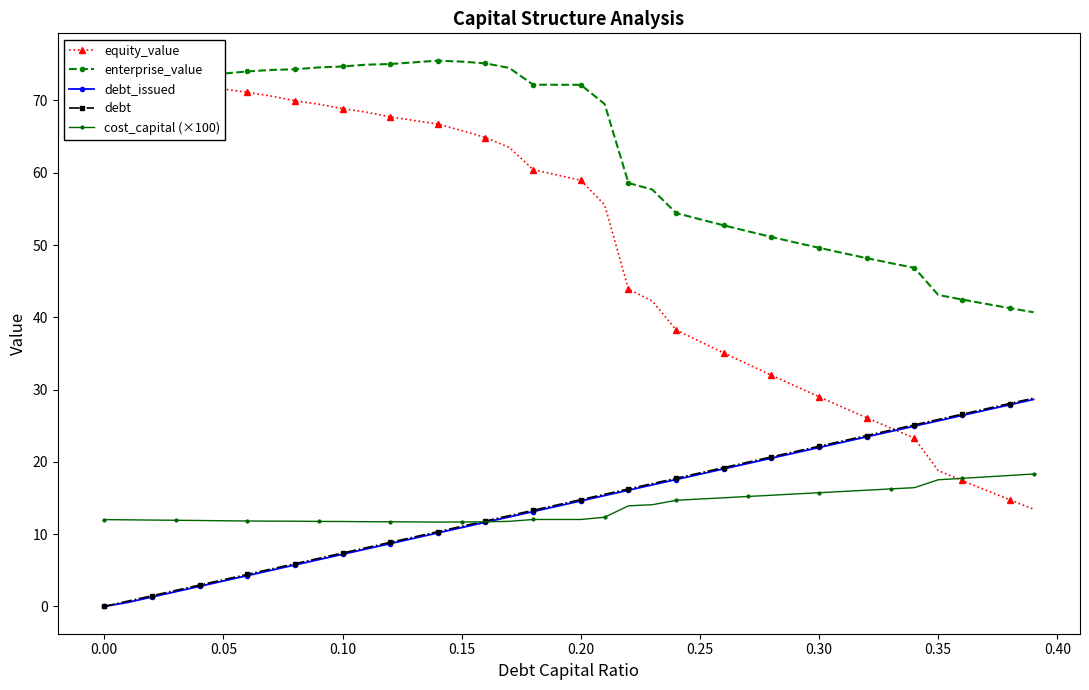

How many lines are shown in the chart?

5